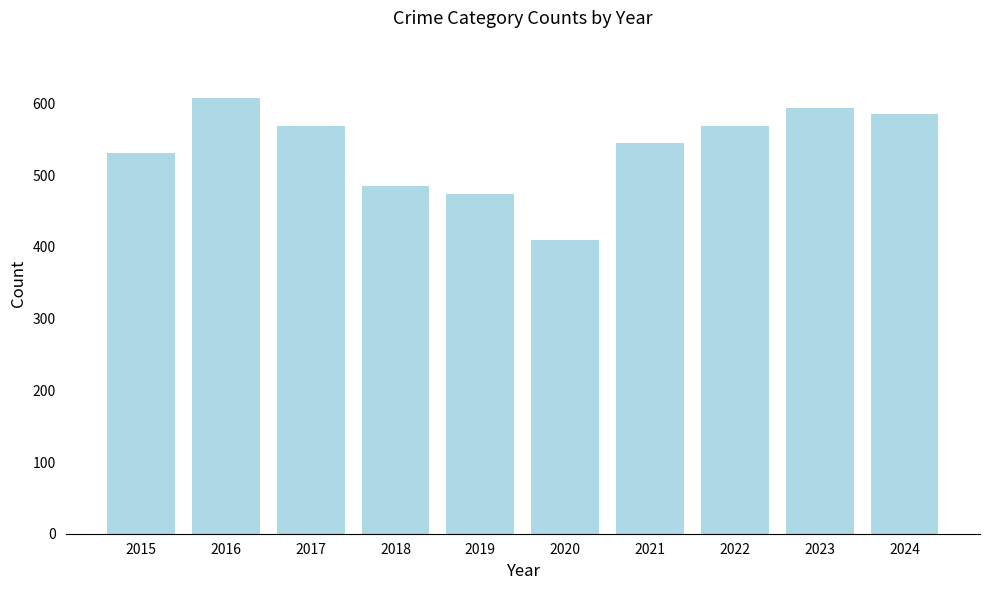

How many values are below 569?

5